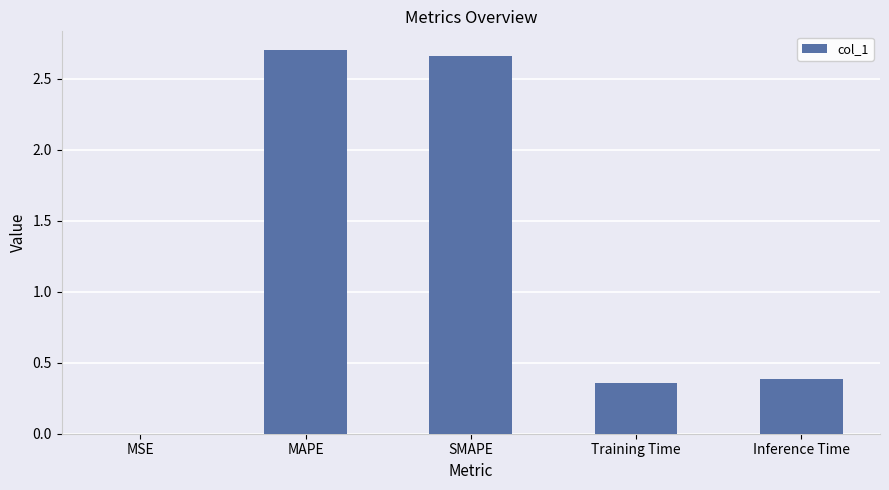

Which has a higher value, MAPE or Training Time?

MAPE